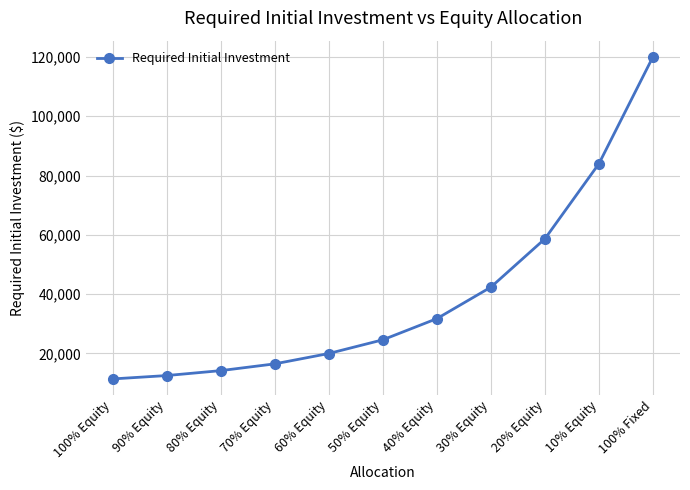

Rank the categories by value from highest to lowest.

100% Fixed, 10% Equity, 20% Equity, 30% Equity, 40% Equity, 50% Equity, 60% Equity, 70% Equity, 80% Equity, 90% Equity, 100% Equity